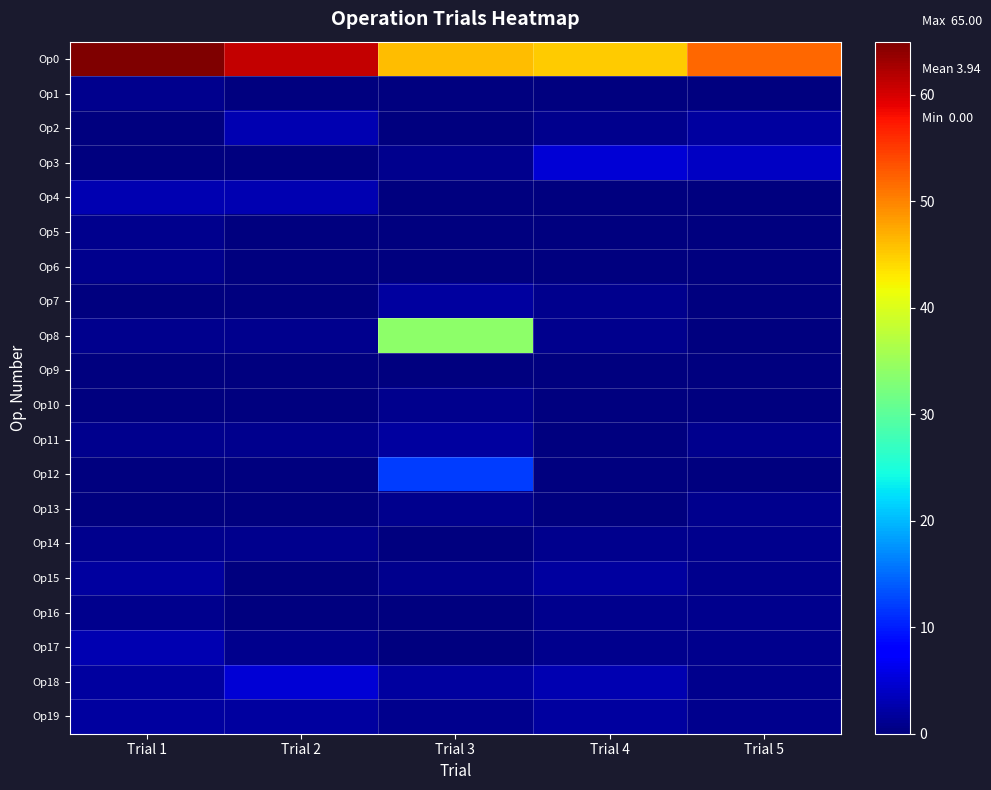

Which has a higher value, Trial 2 or Trial 5?

Trial 2